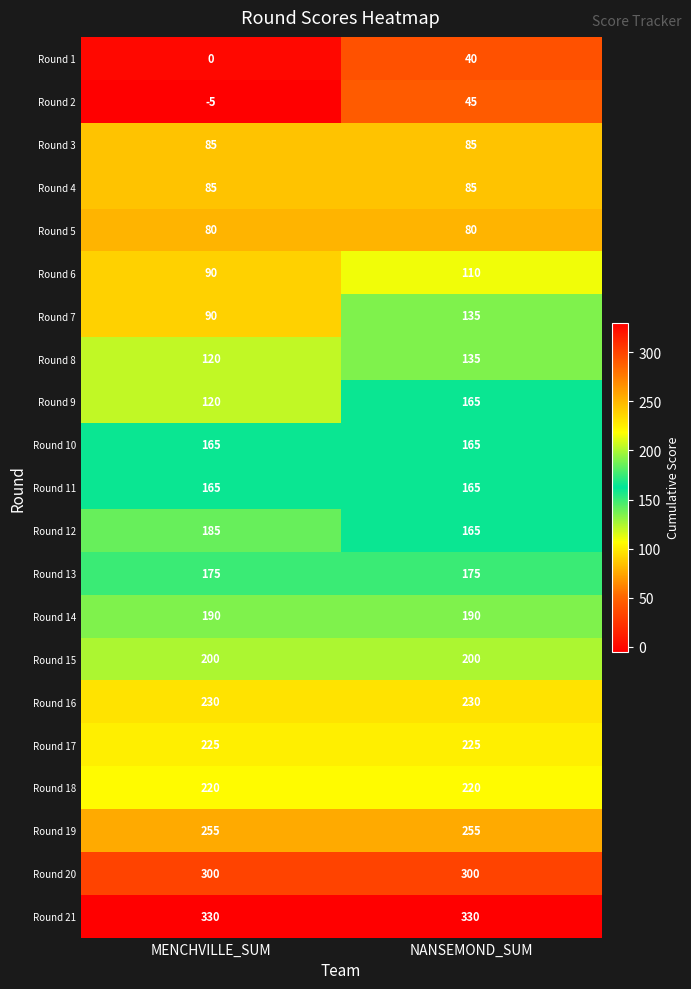

The Round 13 series shows 175 at NANSEMOND_SUM. True or false?

True